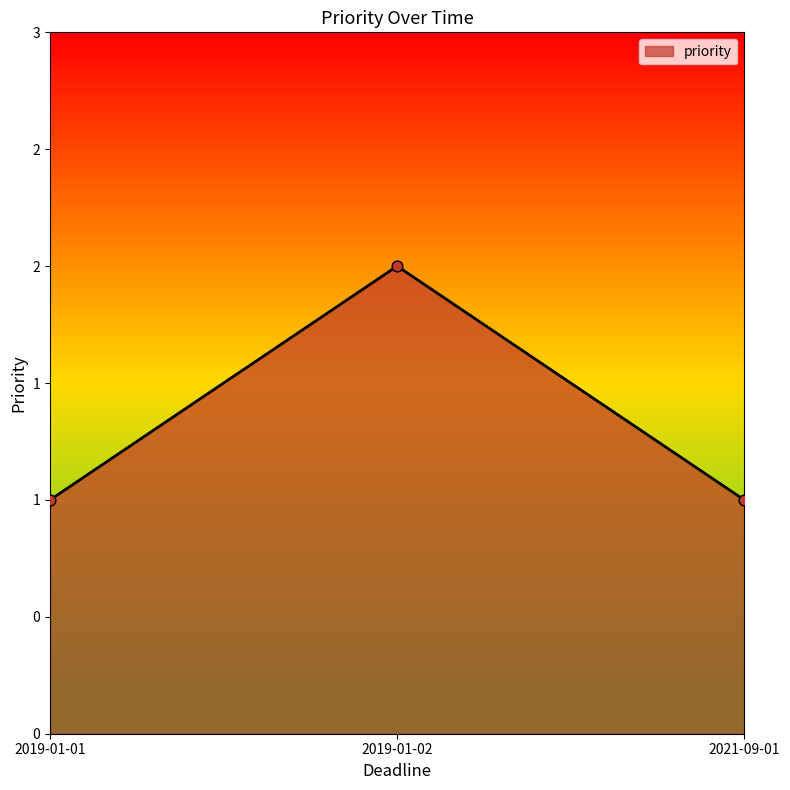

What is the change in value from 2019-01-01 to 2019-01-02?

+1